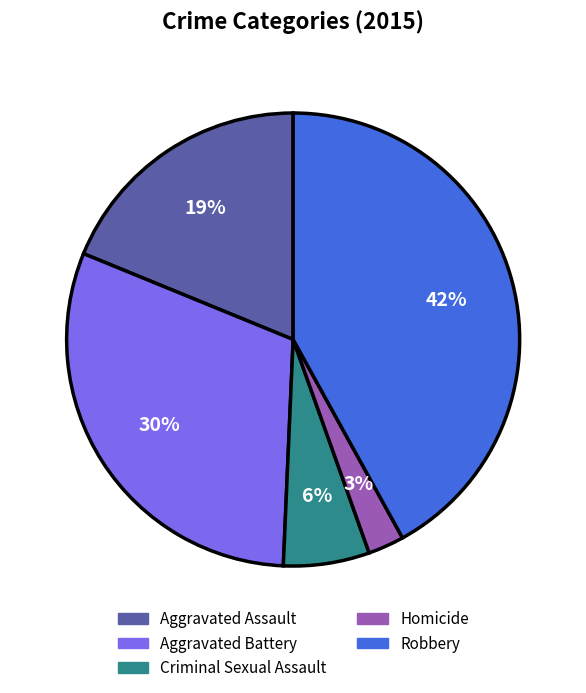

How many segments does this pie chart have?

5